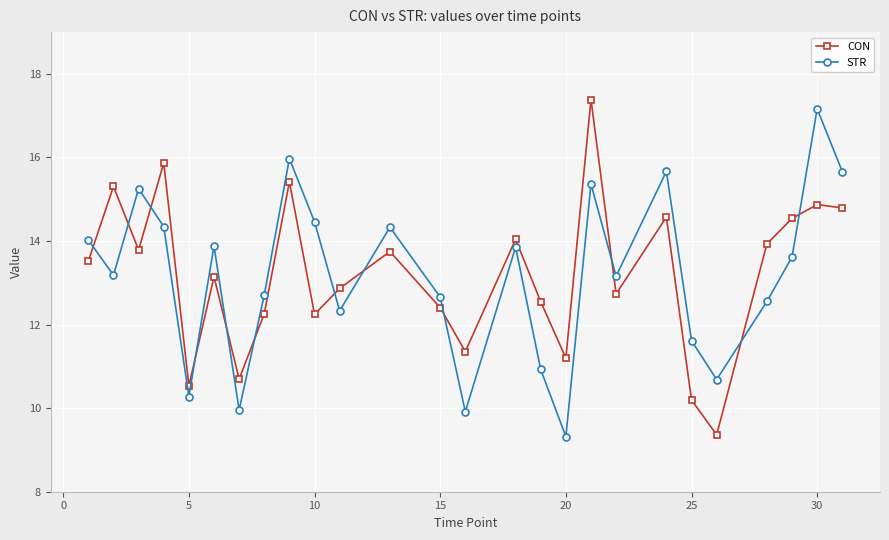

How many interior local valleys does the STR series have?

8